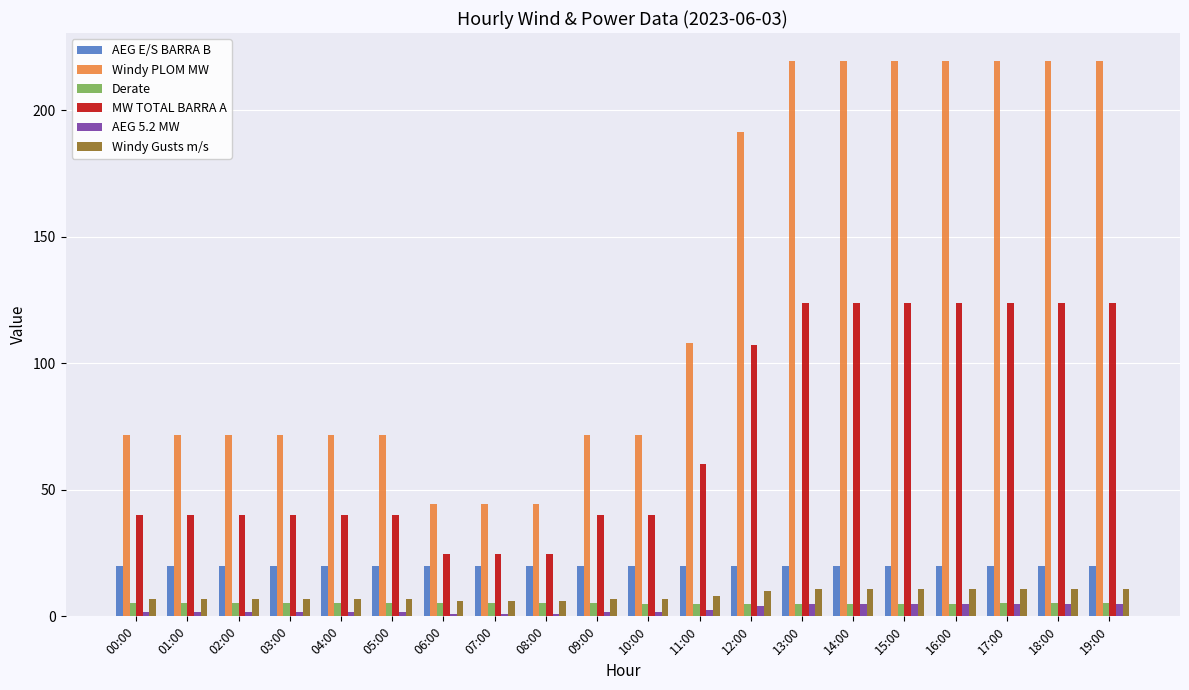

What is the difference between the maximum and minimum values in the Windy PLOM MW series?

175.3